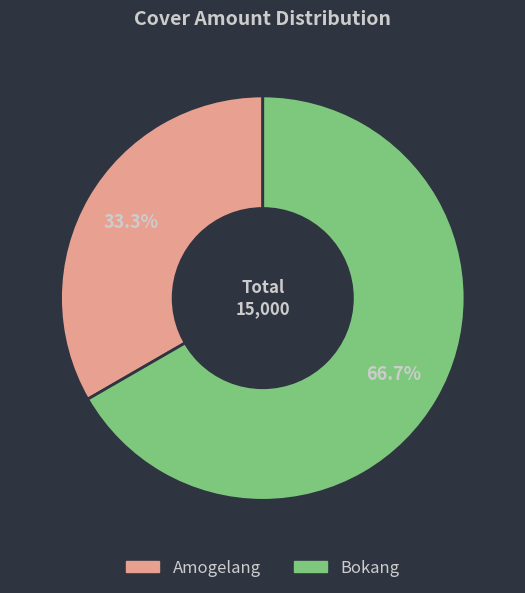

Combined, what portion of the pie is Amogelang and Bokang?

100.0%